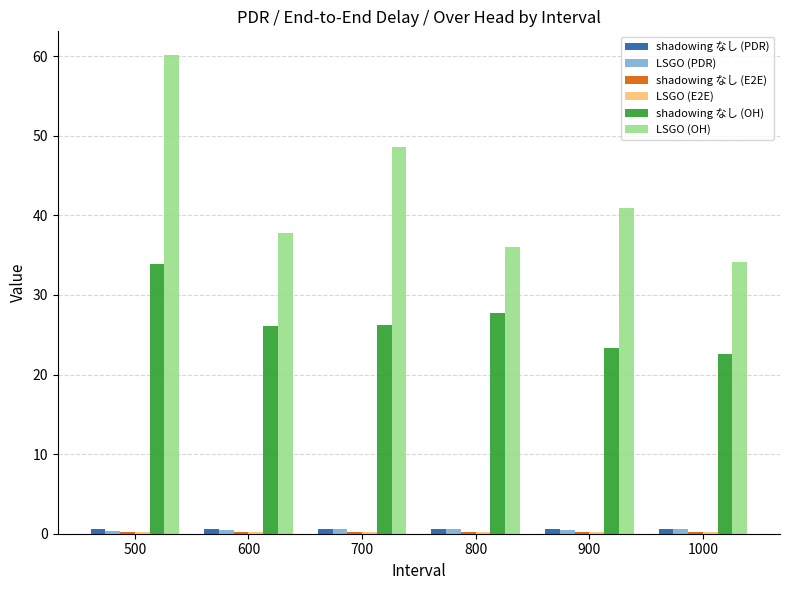

How many groups of bars are there?

6